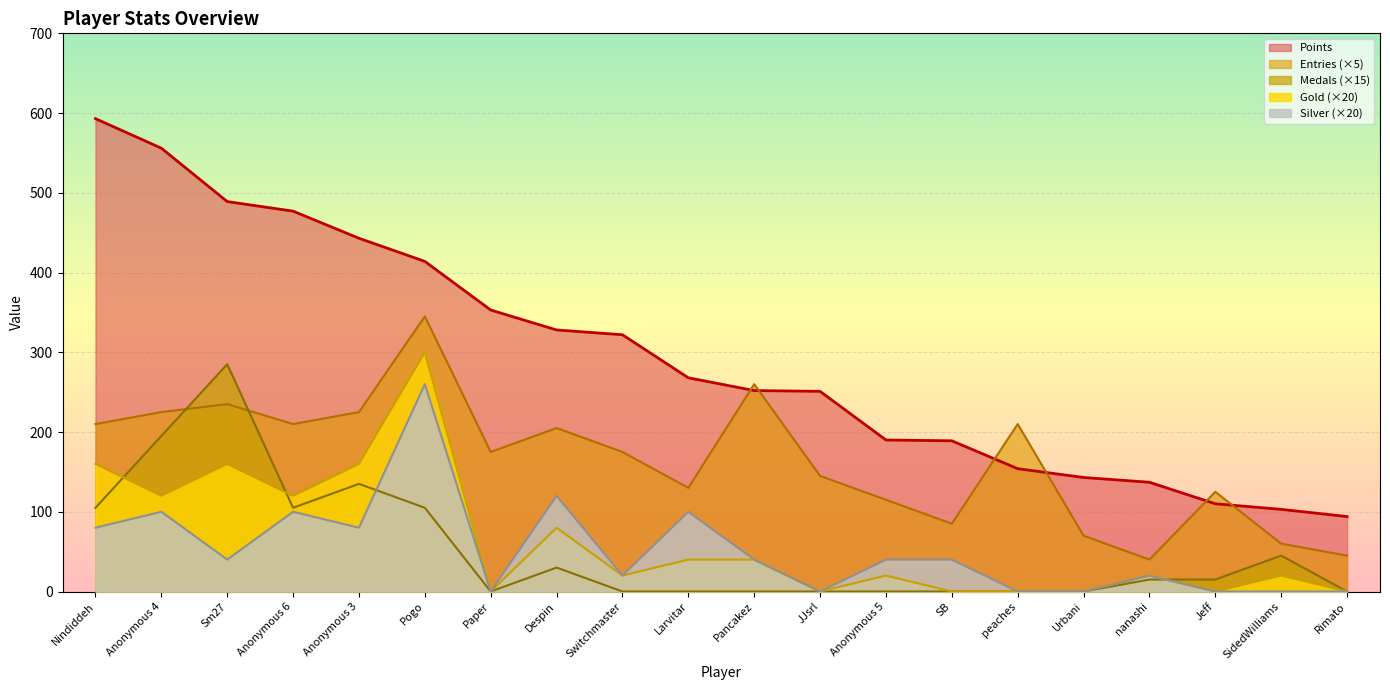

Count the number of data series in this chart.

5